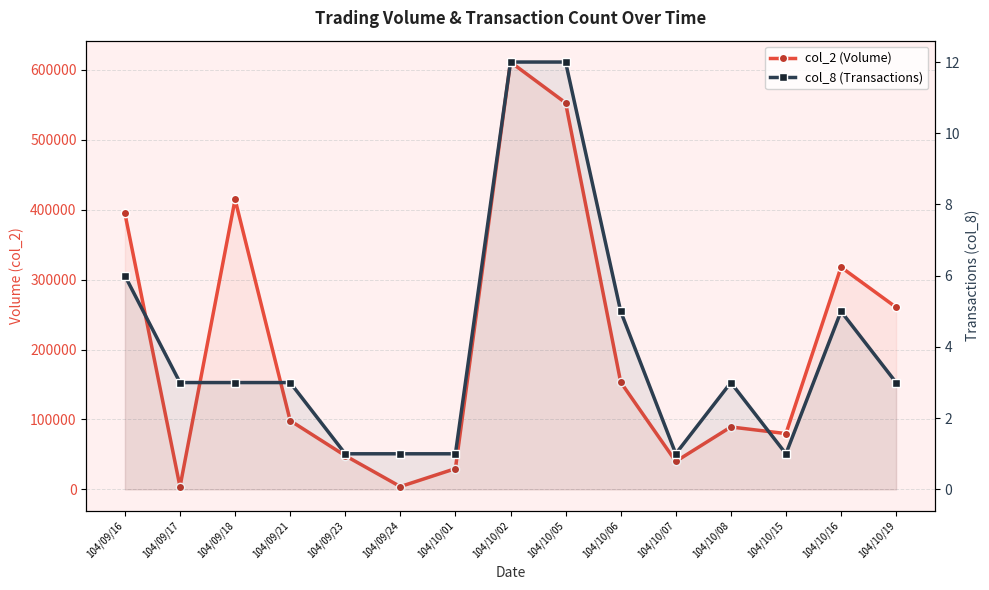

Rank the series by their maximum value, from highest to lowest.

col_2 (Volume), col_8 (Transactions)